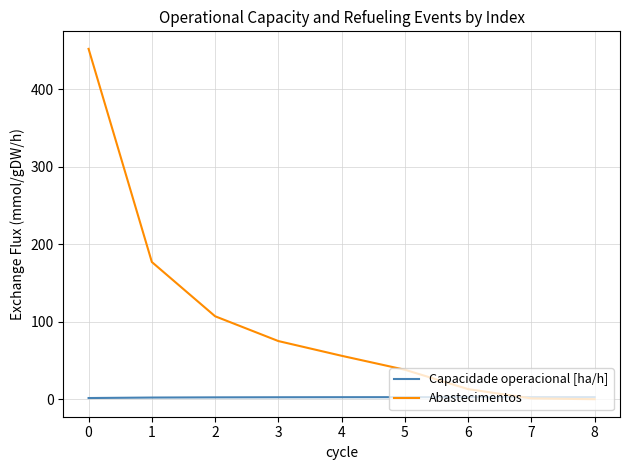

How many lines are shown in the chart?

2